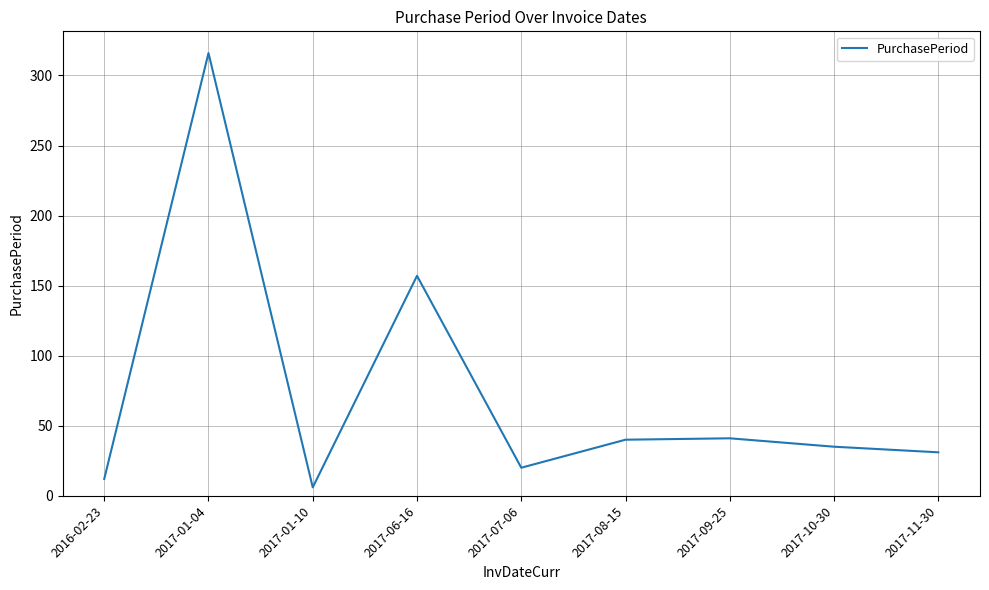

Read the value at 2016-02-23.

12